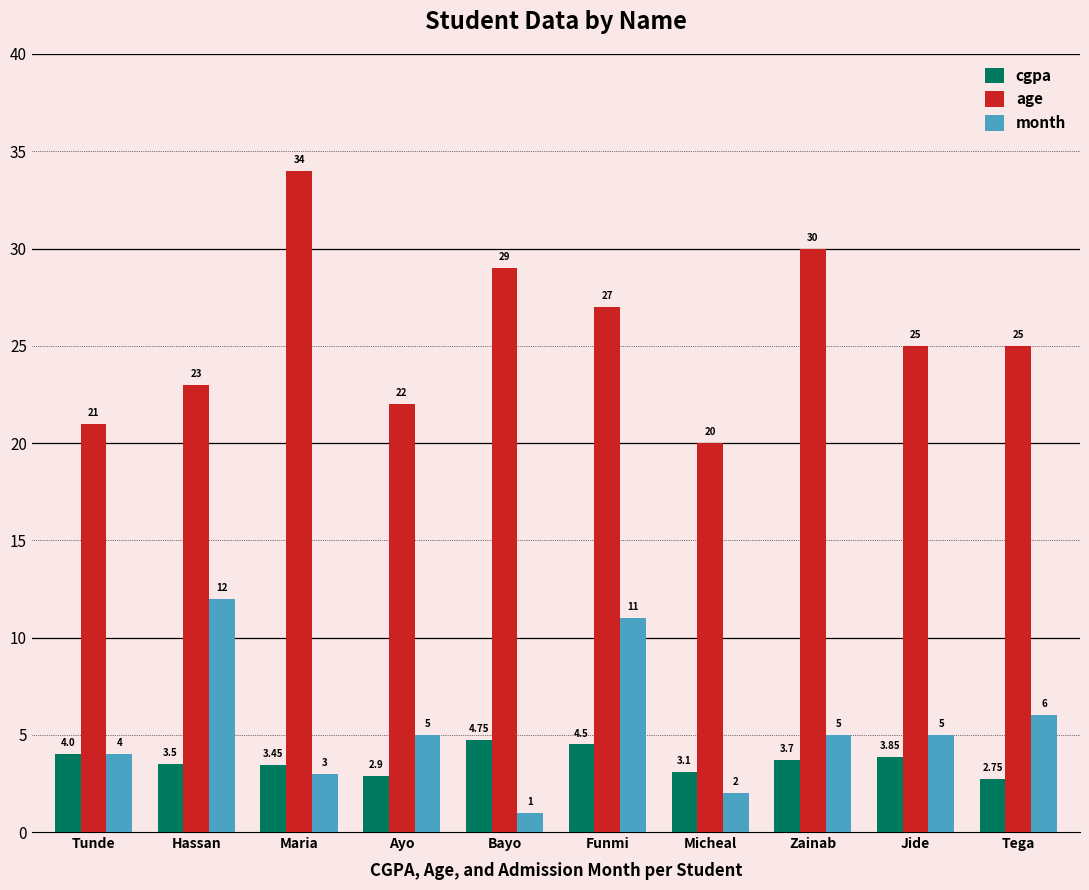

Is the value of month at Tunde greater than the value of cgpa at Tega?

Yes